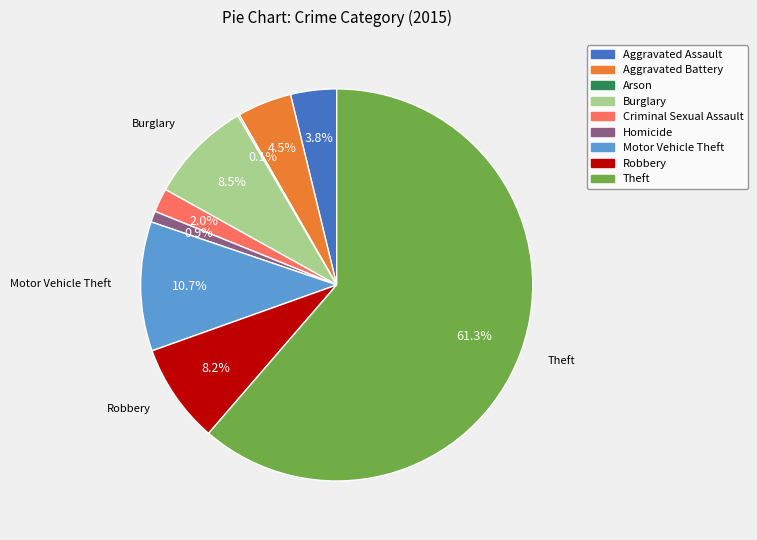

What is the ratio of the value at Aggravated Battery to the value at Burglary?

0.5